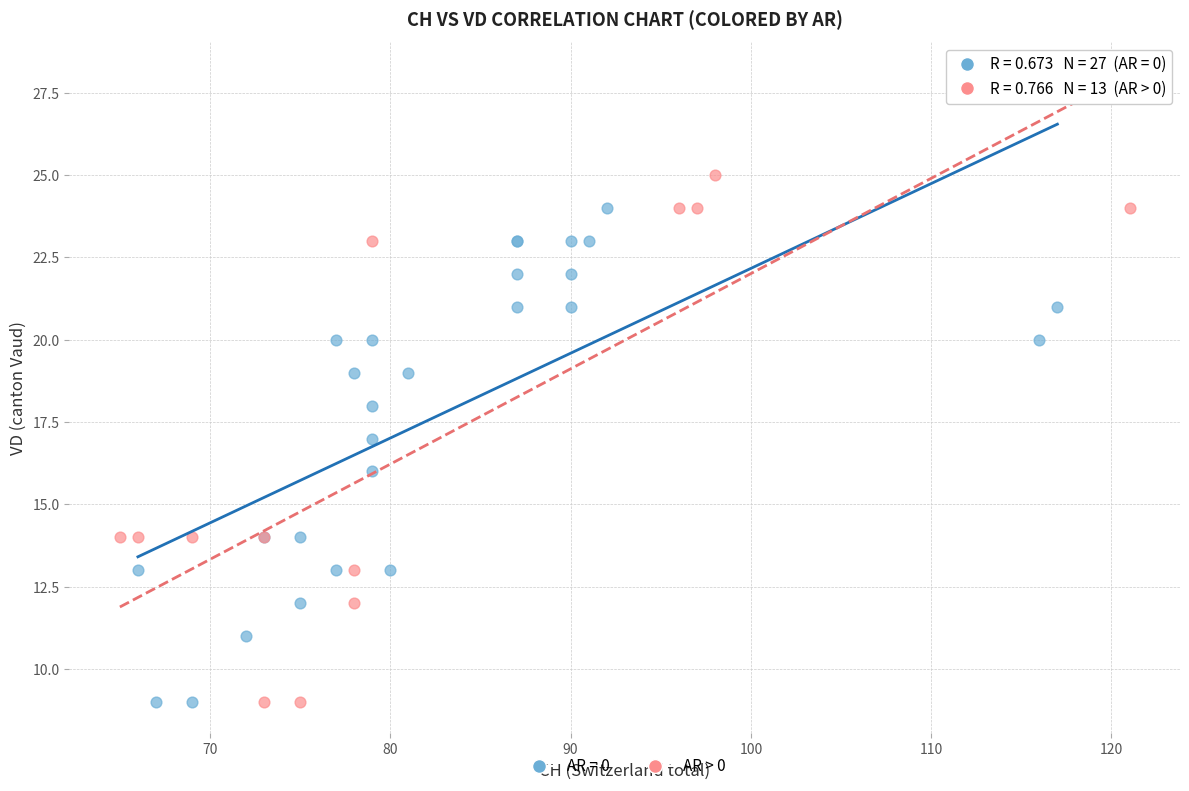

Which series contains the highest Y value?

AR > 0